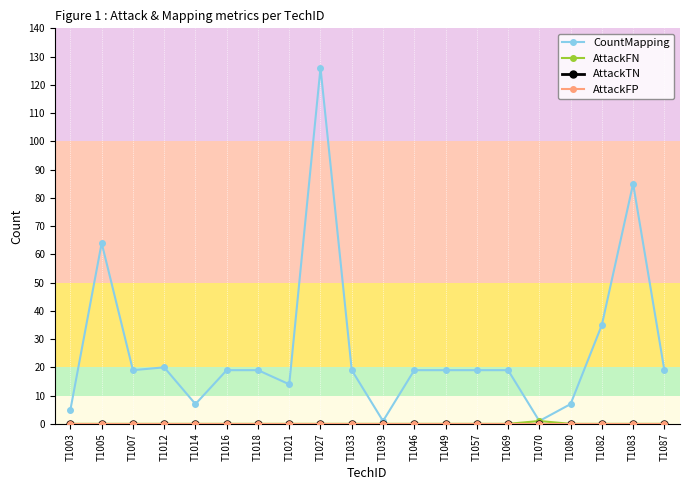

Does the chart have visible grid lines?

No